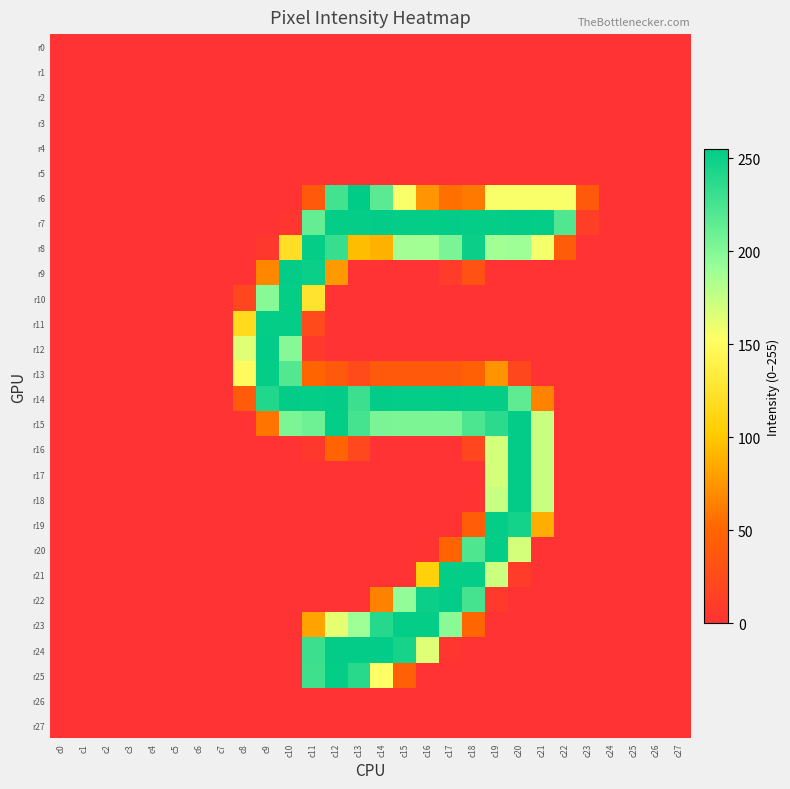

Reading left to right, what are all the values shown in this chart?

r0: c0=0	c1=0	c2=0	c3=0	c4=0	c5=0	c6=0	c7=0	c8=0	c9=0	c10=0	c11=0	c12=0	c13=0	c14=0	c15=0	c16=0	c17=0	c18=0	c19=0	c20=0	c21=0	c22=0	c23=0	c24=0	c25=0	c26=0	c27=0
r1: c0=0	c1=0	c2=0	c3=0	c4=0	c5=0	c6=0	c7=0	c8=0	c9=0	c10=0	c11=0	c12=0	c13=0	c14=0	c15=0	c16=0	c17=0	c18=0	c19=0	c20=0	c21=0	c22=0	c23=0	c24=0	c25=0	c26=0	c27=0
r2: c0=0	c1=0	c2=0	c3=0	c4=0	c5=0	c6=0	c7=0	c8=0	c9=0	c10=0	c11=0	c12=0	c13=0	c14=0	c15=0	c16=0	c17=0	c18=0	c19=0	c20=0	c21=0	c22=0	c23=0	c24=0	c25=0	c26=0	c27=0
r3: c0=0	c1=0	c2=0	c3=0	c4=0	c5=0	c6=0	c7=0	c8=0	c9=0	c10=0	c11=0	c12=0	c13=0	c14=0	c15=0	c16=0	c17=0	c18=0	c19=0	c20=0	c21=0	c22=0	c23=0	c24=0	c25=0	c26=0	c27=0
r4: c0=0	c1=0	c2=0	c3=0	c4=0	c5=0	c6=0	c7=0	c8=0	c9=0	c10=0	c11=0	c12=0	c13=0	c14=0	c15=0	c16=0	c17=0	c18=0	c19=0	c20=0	c21=0	c22=0	c23=0	c24=0	c25=0	c26=0	c27=0
r5: c0=0	c1=0	c2=0	c3=0	c4=0	c5=0	c6=0	c7=0	c8=0	c9=0	c10=0	c11=0	c12=0	c13=0	c14=0	c15=0	c16=0	c17=0	c18=0	c19=0	c20=0	c21=0	c22=0	c23=0	c24=0	c25=0	c26=0	c27=0
r6: c0=0	c1=0	c2=0	c3=0	c4=0	c5=0	c6=0	c7=0	c8=0	c9=0	c10=0	c11=40	c12=227	c13=255	c14=217	c15=155	c16=75	c17=56	c18=61	c19=155	c20=155	c21=155	c22=155	c23=40	c24=0	c25=0	c26=0	c27=0
r7: c0=0	c1=0	c2=0	c3=0	c4=0	c5=0	c6=0	c7=0	c8=0	c9=0	c10=3	c11=213	c12=253	c13=253	c14=254	c15=253	c16=253	c17=254	c18=253	c19=253	c20=254	c21=253	c22=221	c23=12	c24=0	c25=0	c26=0	c27=0
r8: c0=0	c1=0	c2=0	c3=0	c4=0	c5=0	c6=0	c7=0	c8=0	c9=6	c10=121	c11=253	c12=232	c13=95	c14=89	c15=187	c16=188	c17=204	c18=250	c19=188	c20=189	c21=157	c22=42	c23=0	c24=0	c25=0	c26=0	c27=0
r9: c0=0	c1=0	c2=0	c3=0	c4=0	c5=0	c6=0	c7=0	c8=0	c9=68	c10=254	c11=251	c12=77	c13=0	c14=0	c15=0	c16=0	c17=9	c18=32	c19=0	c20=0	c21=0	c22=0	c23=0	c24=0	c25=0	c26=0	c27=0
r10: c0=0	c1=0	c2=0	c3=0	c4=0	c5=0	c6=0	c7=0	c8=20	c9=198	c10=253	c11=126	c12=0	c13=0	c14=0	c15=0	c16=0	c17=0	c18=0	c19=0	c20=0	c21=0	c22=0	c23=0	c24=0	c25=0	c26=0	c27=0
r11: c0=0	c1=0	c2=0	c3=0	c4=0	c5=0	c6=0	c7=0	c8=117	c9=253	c10=253	c11=24	c12=0	c13=0	c14=0	c15=0	c16=0	c17=0	c18=0	c19=0	c20=0	c21=0	c22=0	c23=0	c24=0	c25=0	c26=0	c27=0
r12: c0=0	c1=0	c2=0	c3=0	c4=0	c5=0	c6=0	c7=0	c8=164	c9=254	c10=199	c11=7	c12=0	c13=0	c14=0	c15=0	c16=0	c17=0	c18=0	c19=0	c20=0	c21=0	c22=0	c23=0	c24=0	c25=0	c26=0	c27=0
r13: c0=0	c1=0	c2=0	c3=0	c4=0	c5=0	c6=0	c7=0	c8=149	c9=253	c10=220	c11=50	c12=40	c13=25	c14=40	c15=40	c16=40	c17=40	c18=46	c19=74	c20=21	c21=0	c22=0	c23=0	c24=0	c25=0	c26=0	c27=0
r14: c0=0	c1=0	c2=0	c3=0	c4=0	c5=0	c6=0	c7=0	c8=41	c9=241	c10=254	c11=253	c12=254	c13=230	c14=254	c15=253	c16=253	c17=254	c18=253	c19=253	c20=215	c21=66	c22=0	c23=0	c24=0	c25=0	c26=0	c27=0
r15: c0=0	c1=0	c2=0	c3=0	c4=0	c5=0	c6=0	c7=0	c8=0	c9=59	c10=203	c11=209	c12=253	c13=226	c14=204	c15=203	c16=203	c17=203	c18=223	c19=237	c20=254	c21=173	c22=0	c23=0	c24=0	c25=0	c26=0	c27=0
r16: c0=0	c1=0	c2=0	c3=0	c4=0	c5=0	c6=0	c7=0	c8=0	c9=0	c10=0	c11=6	c12=49	c13=22	c14=0	c15=0	c16=0	c17=0	c18=20	c19=169	c20=254	c21=173	c22=0	c23=0	c24=0	c25=0	c26=0	c27=0
r17: c0=0	c1=0	c2=0	c3=0	c4=0	c5=0	c6=0	c7=0	c8=0	c9=0	c10=0	c11=0	c12=0	c13=0	c14=0	c15=0	c16=0	c17=0	c18=0	c19=169	c20=254	c21=173	c22=0	c23=0	c24=0	c25=0	c26=0	c27=0
r18: c0=0	c1=0	c2=0	c3=0	c4=0	c5=0	c6=0	c7=0	c8=0	c9=0	c10=0	c11=0	c12=0	c13=0	c14=0	c15=0	c16=0	c17=0	c18=1	c19=174	c20=254	c21=173	c22=0	c23=0	c24=0	c25=0	c26=0	c27=0
r19: c0=0	c1=0	c2=0	c3=0	c4=0	c5=0	c6=0	c7=0	c8=0	c9=0	c10=0	c11=0	c12=0	c13=0	c14=0	c15=0	c16=0	c17=0	c18=43	c19=253	c20=247	c21=87	c22=0	c23=0	c24=0	c25=0	c26=0	c27=0
r20: c0=0	c1=0	c2=0	c3=0	c4=0	c5=0	c6=0	c7=0	c8=0	c9=0	c10=0	c11=0	c12=0	c13=0	c14=0	c15=0	c16=1	c17=49	c18=222	c19=253	c20=169	c21=0	c22=0	c23=0	c24=0	c25=0	c26=0	c27=0
r21: c0=0	c1=0	c2=0	c3=0	c4=0	c5=0	c6=0	c7=0	c8=0	c9=0	c10=0	c11=0	c12=0	c13=0	c14=0	c15=0	c16=108	c17=253	c18=253	c19=172	c20=9	c21=0	c22=0	c23=0	c24=0	c25=0	c26=0	c27=0
r22: c0=0	c1=0	c2=0	c3=0	c4=0	c5=0	c6=0	c7=0	c8=0	c9=0	c10=0	c11=0	c12=0	c13=0	c14=65	c15=194	c16=250	c17=254	c18=226	c19=7	c20=0	c21=0	c22=0	c23=0	c24=0	c25=0	c26=0	c27=0
r23: c0=0	c1=0	c2=0	c3=0	c4=0	c5=0	c6=0	c7=0	c8=0	c9=0	c10=0	c11=82	c12=162	c13=189	c14=239	c15=253	c16=253	c17=197	c18=51	c19=0	c20=0	c21=0	c22=0	c23=0	c24=0	c25=0	c26=0	c27=0
r24: c0=0	c1=0	c2=0	c3=0	c4=0	c5=0	c6=0	c7=0	c8=0	c9=0	c10=0	c11=230	c12=254	c13=254	c14=254	c15=245	c16=165	c17=4	c18=0	c19=0	c20=0	c21=0	c22=0	c23=0	c24=0	c25=0	c26=0	c27=0
r25: c0=0	c1=0	c2=0	c3=0	c4=0	c5=0	c6=0	c7=0	c8=0	c9=0	c10=0	c11=229	c12=253	c13=238	c14=153	c15=45	c16=0	c17=0	c18=0	c19=0	c20=0	c21=0	c22=0	c23=0	c24=0	c25=0	c26=0	c27=0
r26: c0=0	c1=0	c2=0	c3=0	c4=0	c5=0	c6=0	c7=0	c8=0	c9=0	c10=0	c11=0	c12=0	c13=0	c14=0	c15=0	c16=0	c17=0	c18=0	c19=0	c20=0	c21=0	c22=0	c23=0	c24=0	c25=0	c26=0	c27=0
r27: c0=0	c1=0	c2=0	c3=0	c4=0	c5=0	c6=0	c7=0	c8=0	c9=0	c10=0	c11=0	c12=0	c13=0	c14=0	c15=0	c16=0	c17=0	c18=0	c19=0	c20=0	c21=0	c22=0	c23=0	c24=0	c25=0	c26=0	c27=0